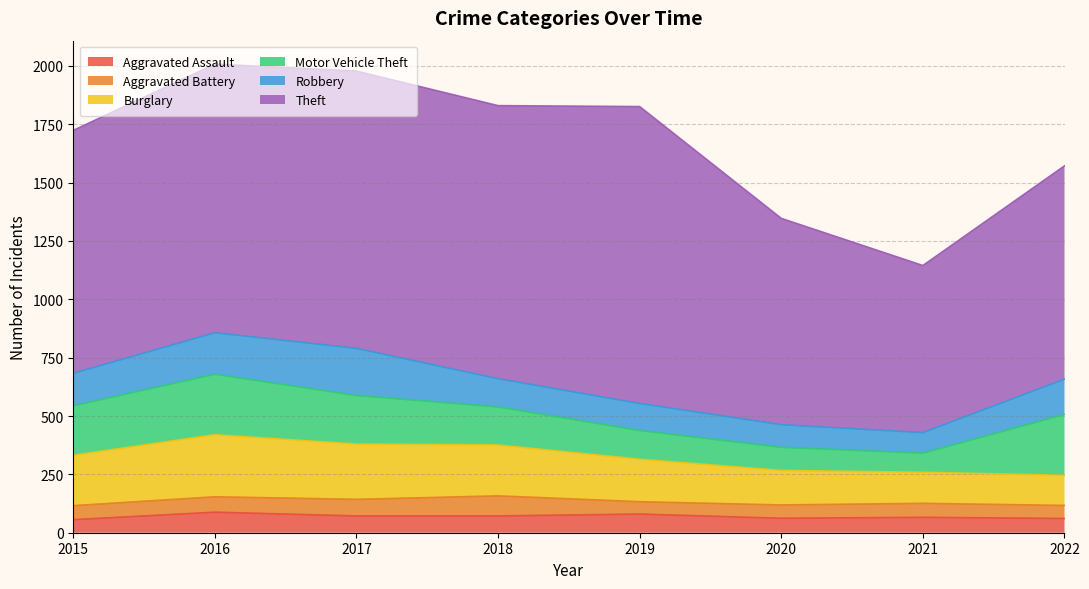

The value of Robbery at 2020 is 164. True or false?

False